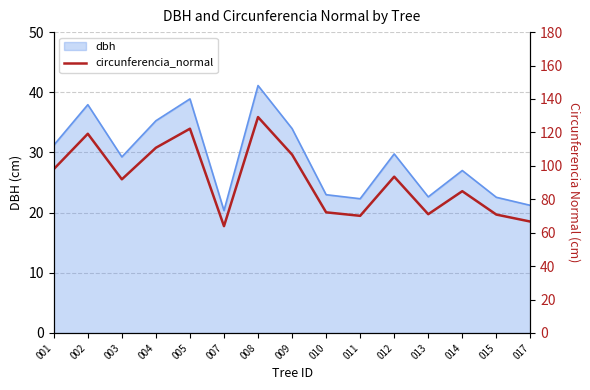

The value at 003 is 91.9. True or false?

True